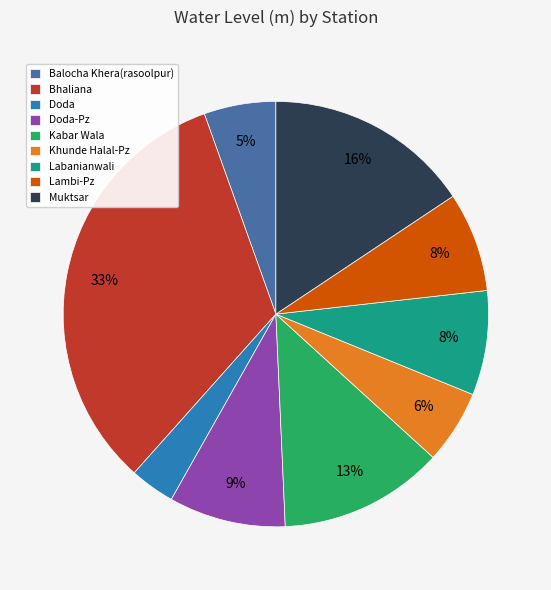

Which slice is the smallest?

Doda